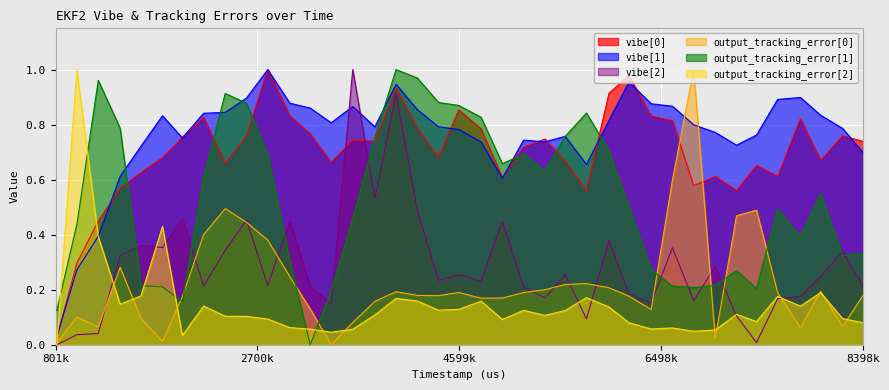

Reading right to left, list all the values displayed in this chart.

vibe[0]: 0.7	0.8	0.7	0.8	0.6	0.7	0.6	0.6	0.6	0.8	0.8	1.0	0.9	0.6	0.7	0.7	0.7	0.6	0.8	0.9	0.7	0.8	0.9	0.7	0.7	0.7	0.8	0.8	1.0	0.8	0.7	0.8	0.8	0.7	0.6	0.6	0.4	0.3	0.0	0.0
vibe[1]: 0.7	0.8	0.8	0.9	0.9	0.8	0.7	0.8	0.8	0.9	0.9	1.0	0.8	0.7	0.8	0.7	0.7	0.6	0.7	0.8	0.8	0.9	0.9	0.8	0.9	0.8	0.9	0.9	1.0	0.9	0.8	0.8	0.8	0.8	0.7	0.6	0.4	0.3	0.0	0.0
vibe[2]: 0.2	0.3	0.2	0.2	0.2	0.0	0.1	0.3	0.2	0.4	0.2	0.2	0.4	0.1	0.3	0.2	0.2	0.5	0.2	0.3	0.2	0.5	0.9	0.5	1.0	0.1	0.2	0.4	0.2	0.5	0.3	0.2	0.5	0.4	0.4	0.3	0.0	0.0	0.0	0.0
output_tracking_error[0]: 0.2	0.1	0.2	0.1	0.2	0.5	0.5	0.0	1.0	0.6	0.1	0.2	0.2	0.2	0.2	0.2	0.2	0.2	0.2	0.2	0.2	0.2	0.2	0.2	0.1	0.0	0.1	0.2	0.4	0.4	0.5	0.4	0.2	0.0	0.1	0.3	0.1	0.1	0.0	0.1
output_tracking_error[1]: 0.3	0.3	0.5	0.4	0.5	0.2	0.3	0.2	0.2	0.2	0.3	0.5	0.7	0.8	0.8	0.6	0.7	0.7	0.8	0.9	0.9	1.0	1.0	0.8	0.5	0.2	0.0	0.3	0.7	0.9	0.9	0.6	0.2	0.2	0.2	0.8	1.0	0.4	0.1	0.1
output_tracking_error[2]: 0.1	0.1	0.2	0.1	0.2	0.1	0.1	0.1	0.0	0.1	0.1	0.1	0.1	0.2	0.1	0.1	0.1	0.1	0.2	0.1	0.1	0.2	0.2	0.1	0.1	0.0	0.1	0.1	0.1	0.1	0.1	0.1	0.0	0.4	0.2	0.1	0.4	1.0	0.0	0.0